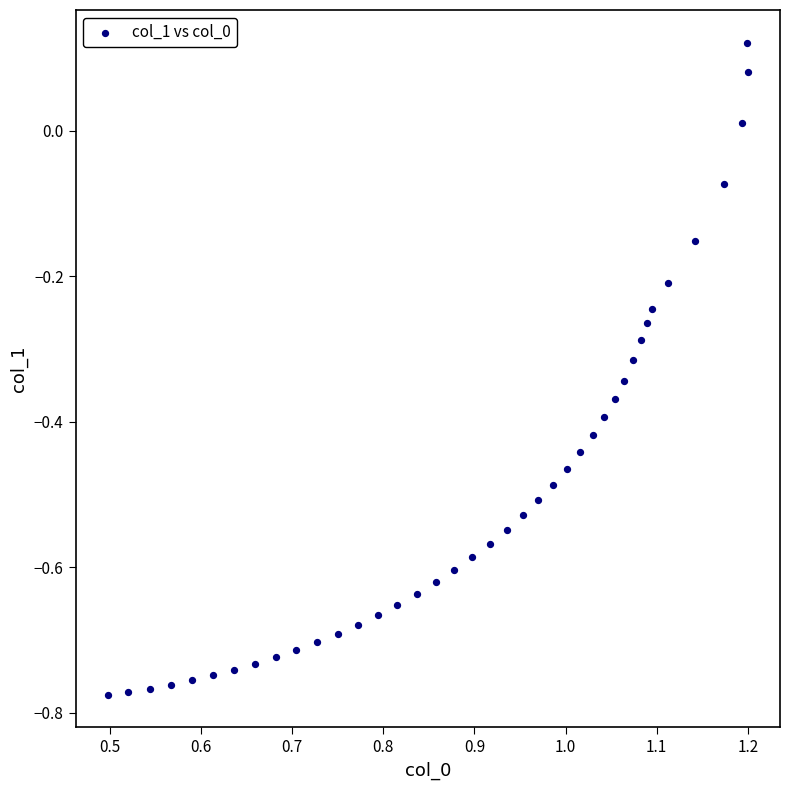

What is the range of Y values (max minus min)?

0.9